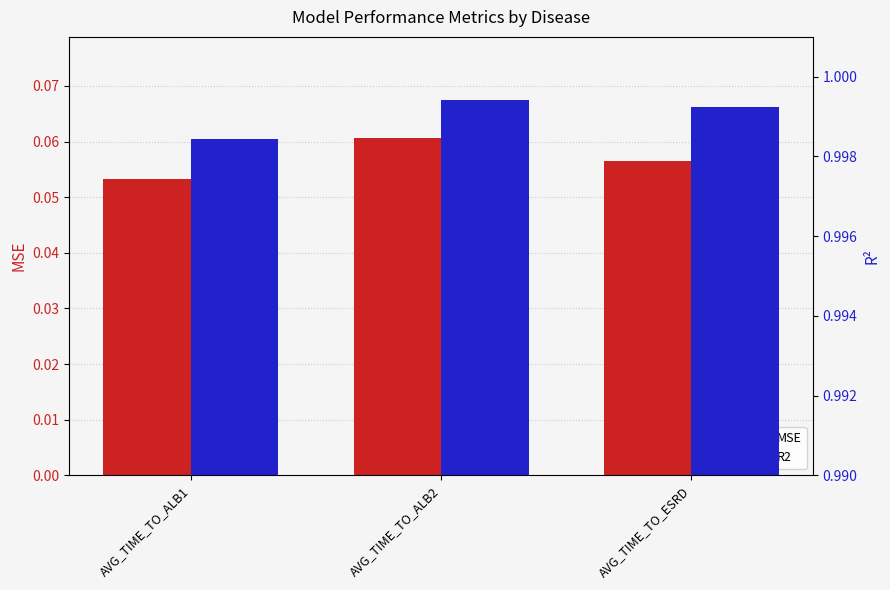

Count the number of categories in the chart.

3